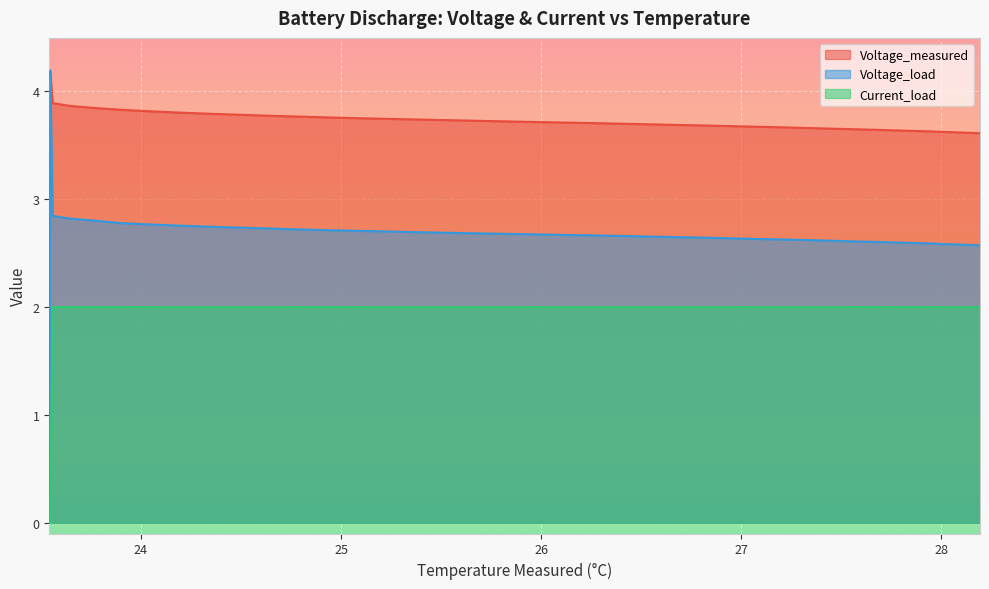

What are all the series names shown in the legend?

Voltage_measured, Voltage_load, Current_load